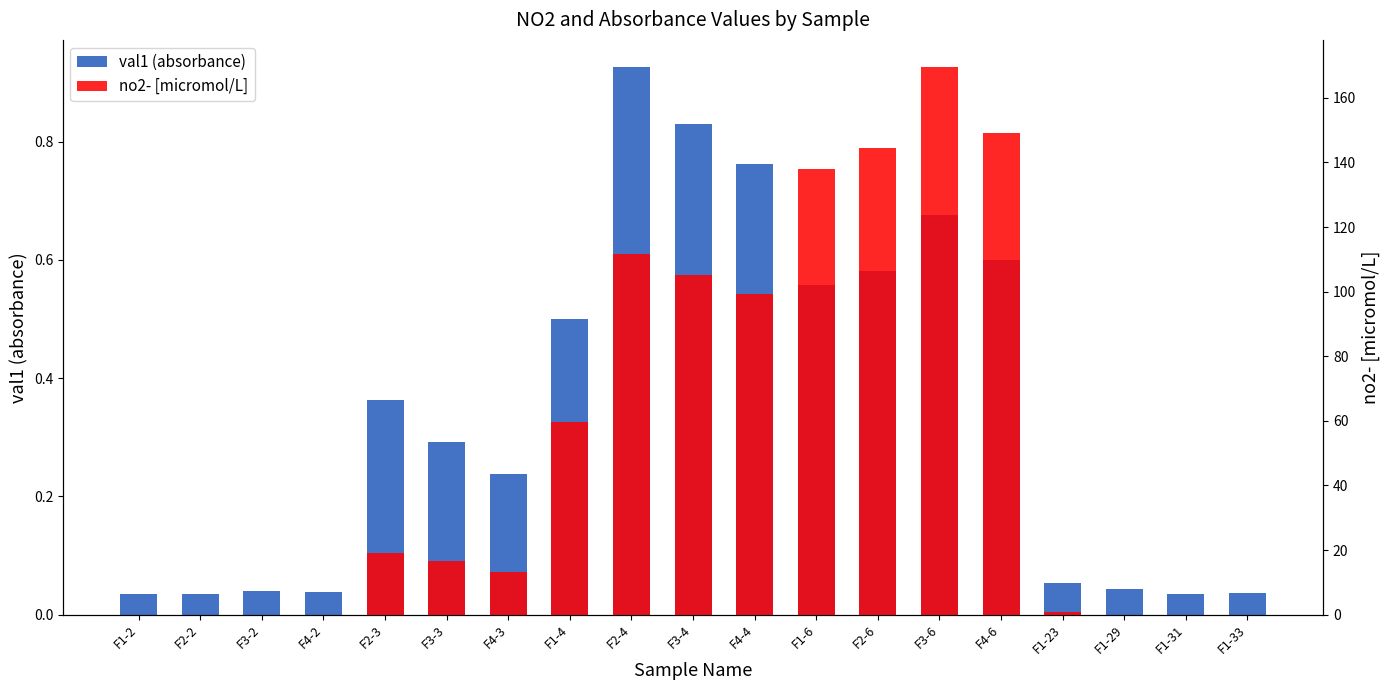

Does the chart contain stacked bars?

No